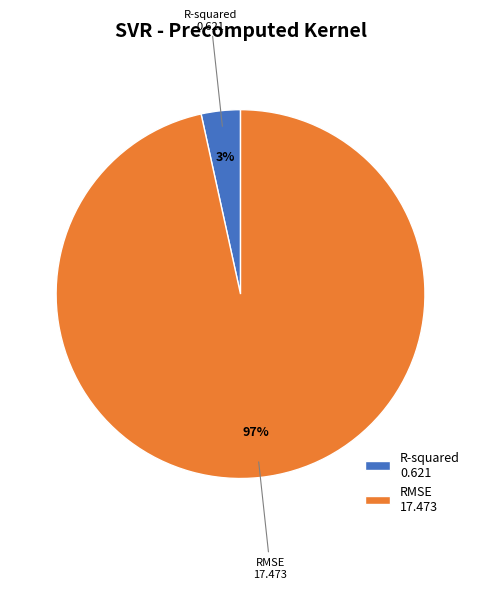

To the nearest percent, what is the combined percentage of RMSE and R-squared?

100%